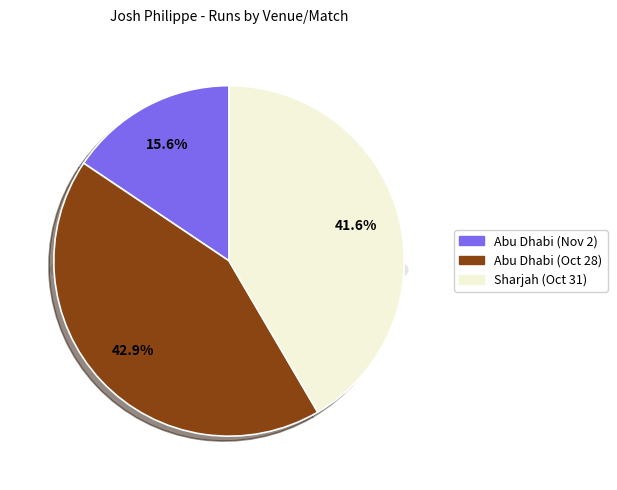

Combined, what portion of the pie is Sharjah (Oct 31) and Abu Dhabi (Oct 28)?

84.4%